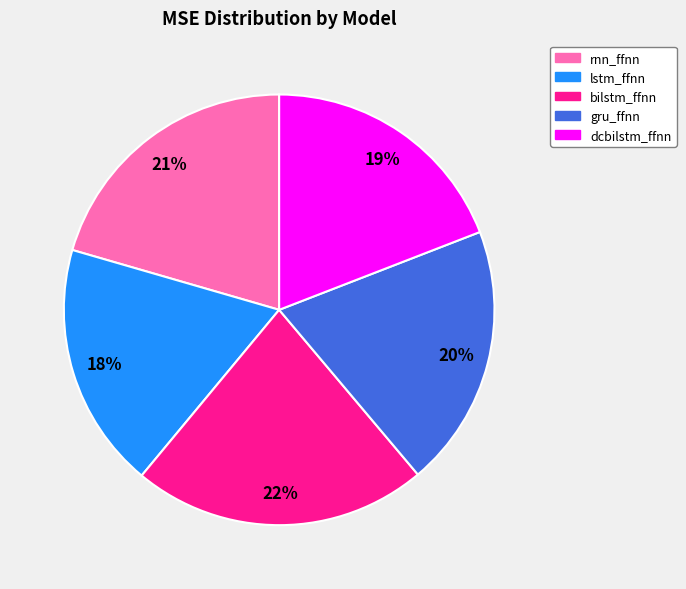

To the nearest percent, what is the difference between the dcbilstm_ffnn and bilstm_ffnn slice percentages?

3%